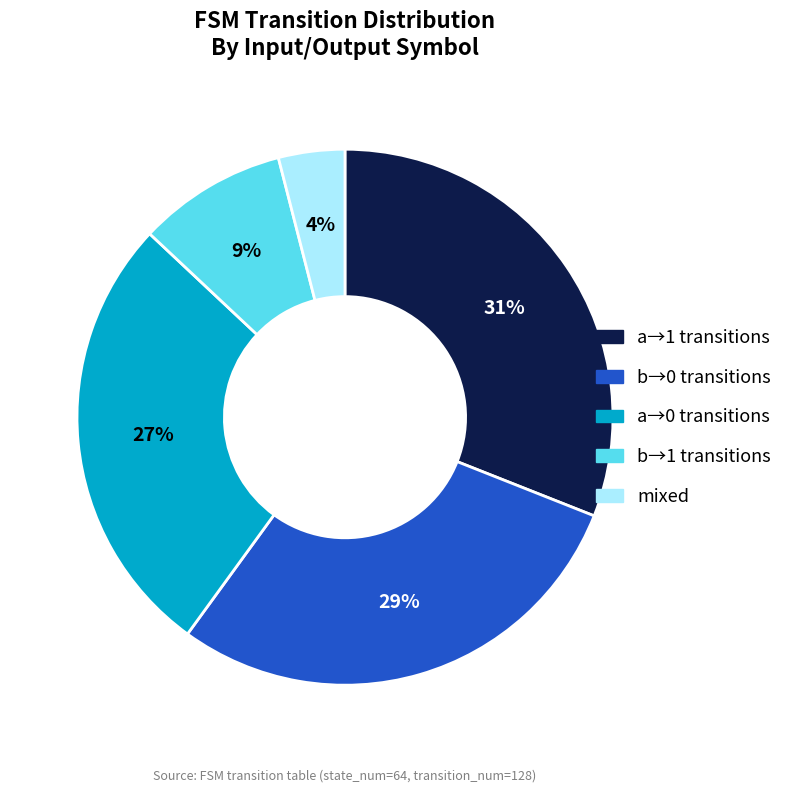

To the nearest percent, what percentage of the pie is b→1 transitions?

9%